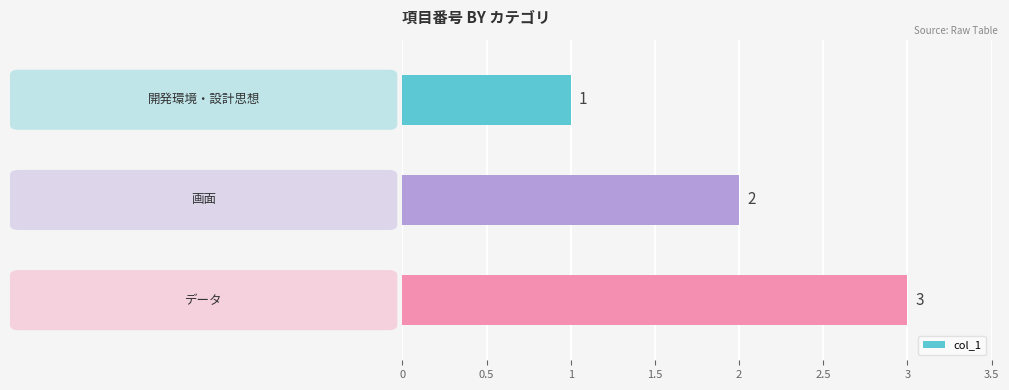

What is the greatest value displayed?

3